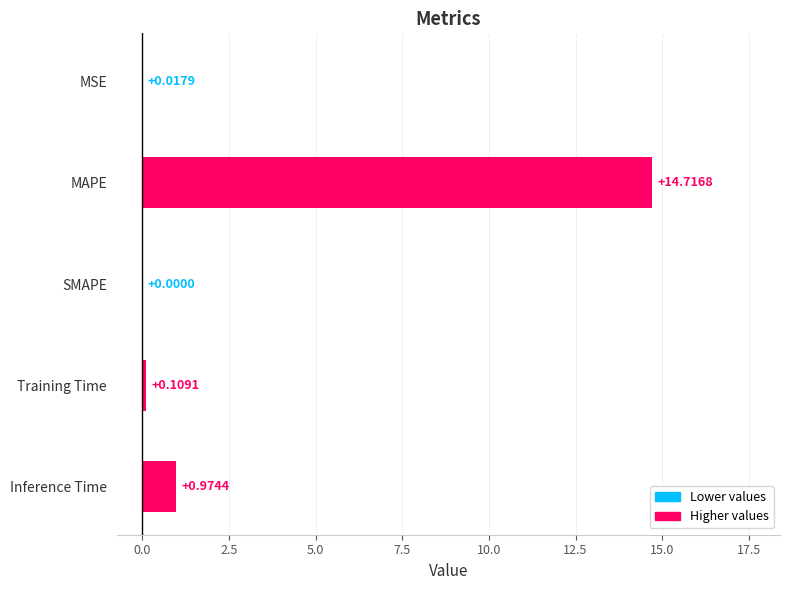

Which category has the highest value across all series?

MAPE